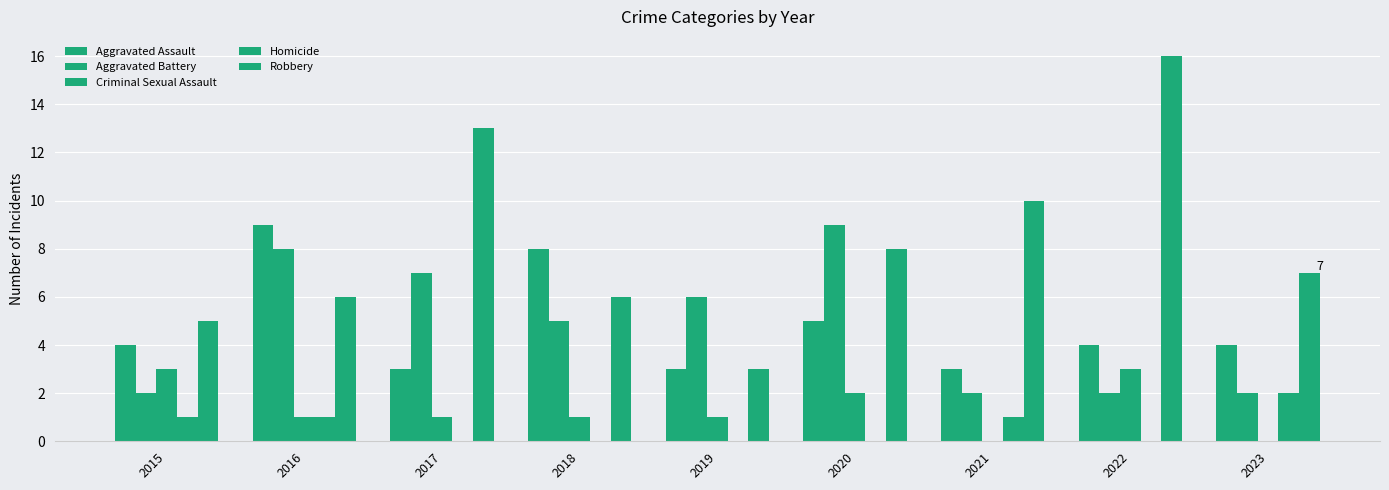

How many groups of bars are there?

9